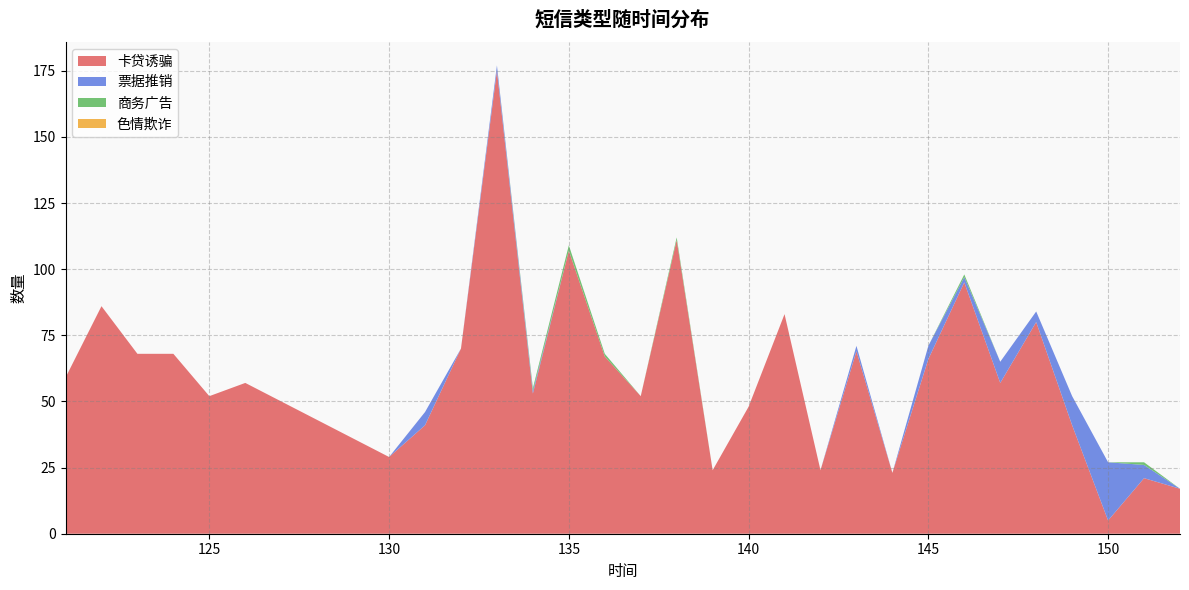

Reading left to right, extract all data points from this chart.

卡贷诱骗: 121=59	122=86	123=68	124=68	125=52	126=57	130=29	131=41	132=70	133=175	134=53	135=107	136=67	137=52	138=111	139=24	140=48	141=83	142=24	143=69	144=23	145=66	146=95	147=57	148=80	149=41	150=5	151=21	152=17
票据推销: 121=0	122=0	123=0	124=0	125=0	126=0	130=0	131=5	132=0	133=2	134=1	135=0	136=0	137=0	138=0	139=0	140=0	141=0	142=0	143=2	144=0	145=5	146=2	147=8	148=4	149=11	150=22	151=5	152=0
商务广告: 121=0	122=0	123=0	124=0	125=0	126=0	130=0	131=0	132=0	133=0	134=1	135=2	136=1	137=0	138=1	139=0	140=0	141=0	142=0	143=0	144=0	145=0	146=1	147=0	148=0	149=0	150=0	151=1	152=0
色情欺诈: 121=0	122=0	123=0	124=0	125=0	126=0	130=0	131=0	132=0	133=0	134=0	135=0	136=0	137=0	138=0	139=0	140=0	141=0	142=0	143=0	144=0	145=0	146=0	147=0	148=0	149=0	150=0	151=0	152=0